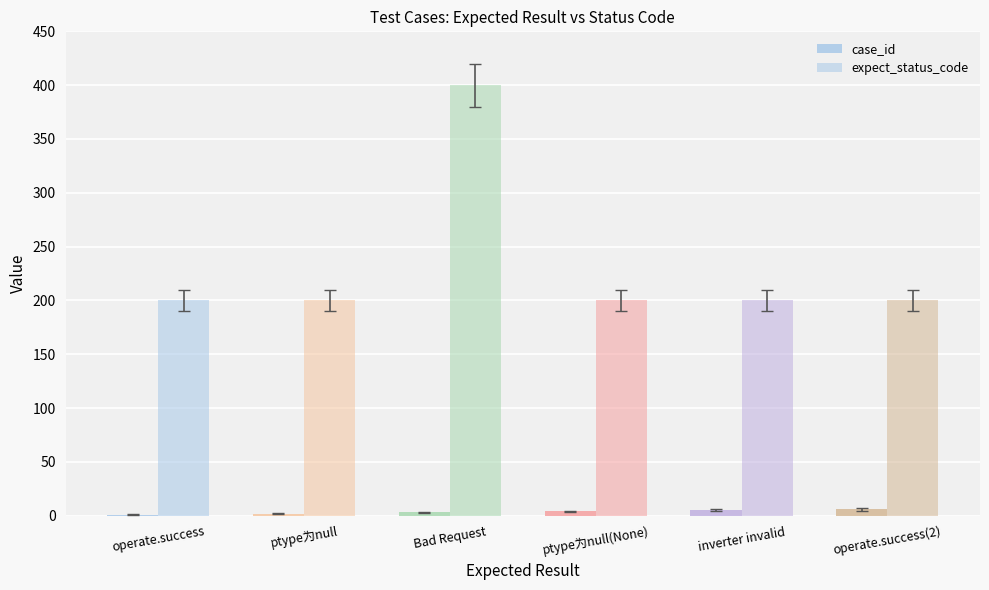

How many distinct data groups are displayed?

2